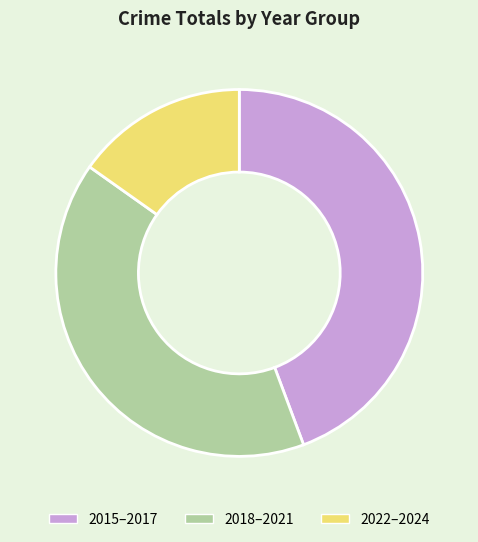

Rank the categories by value from highest to lowest.

2015–2017, 2018–2021, 2022–2024